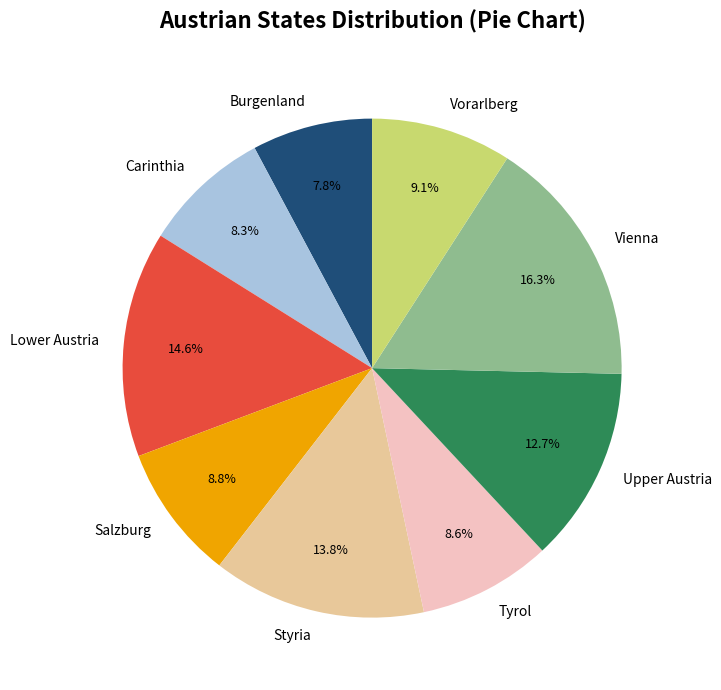

Combined, what portion of the pie is Lower Austria and Salzburg?

23.4%